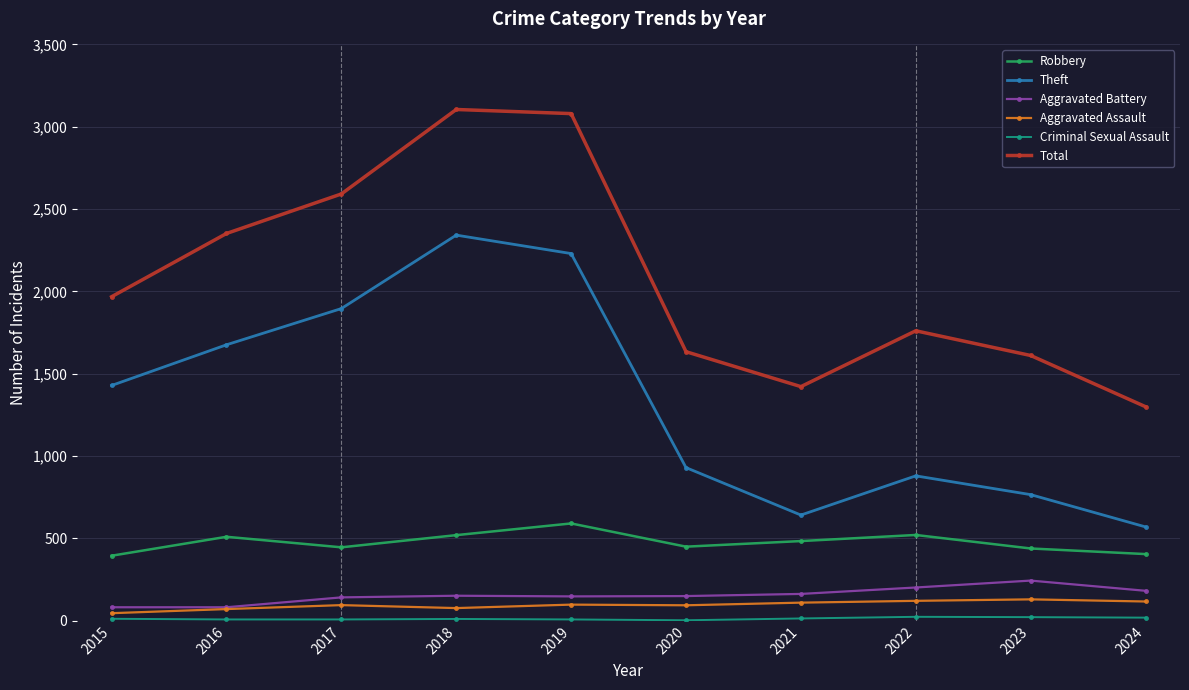

True or false: Aggravated Battery and Total cross at least once.

False